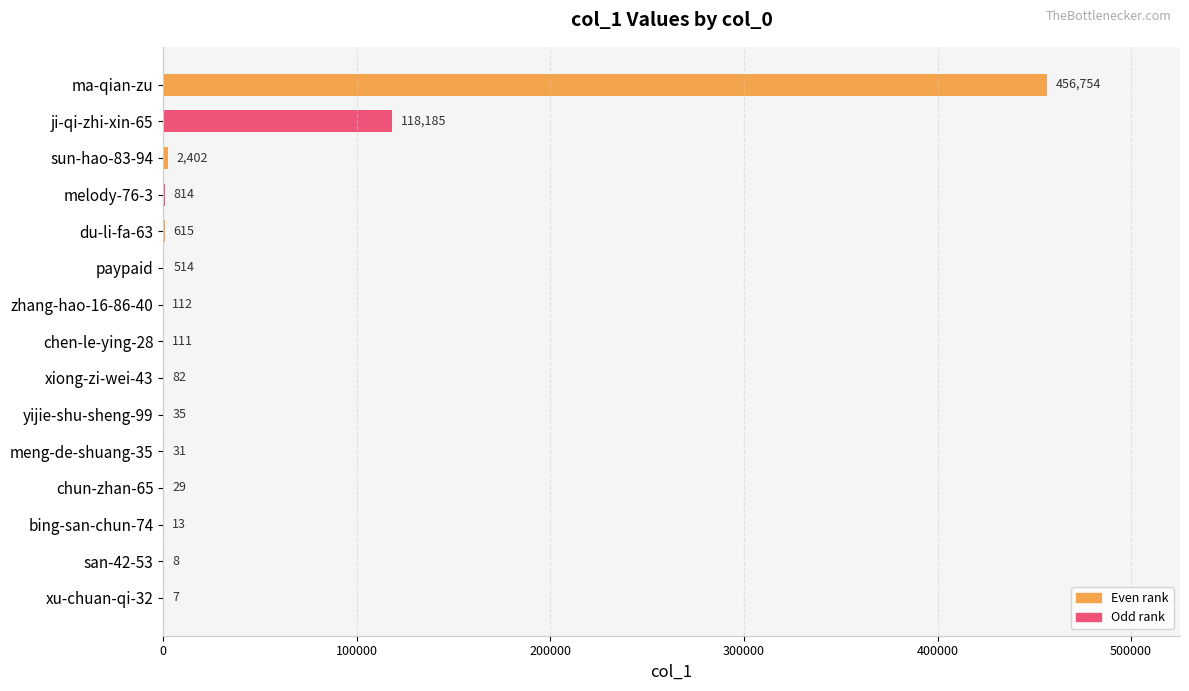

Which category has the highest value across all series?

ma-qian-zu